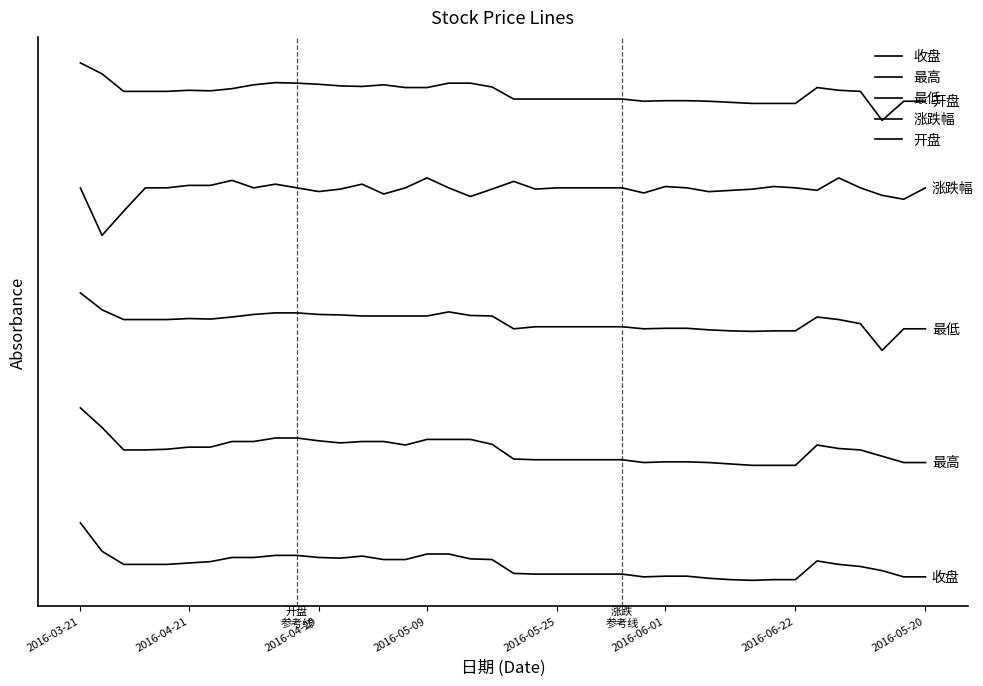

Does the chart display data point markers on the line(s)?

No